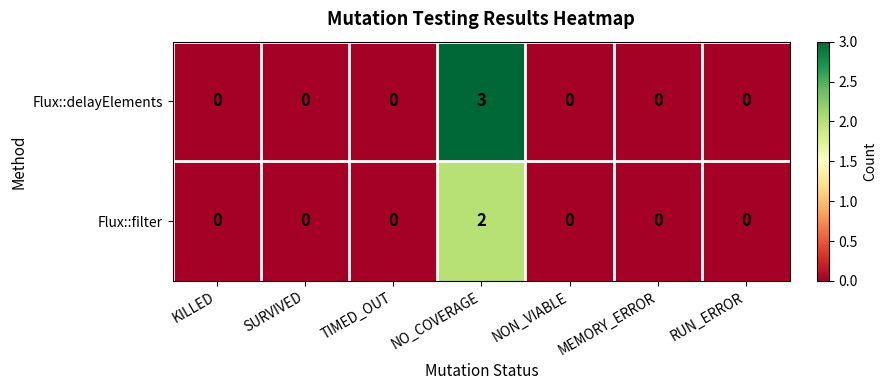

How many distinct data groups are displayed?

2